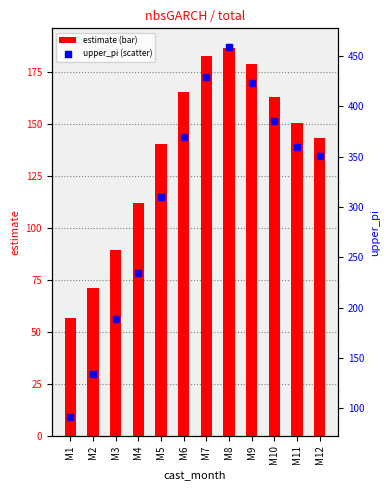

Which series contains the highest Y value?

upper_pi